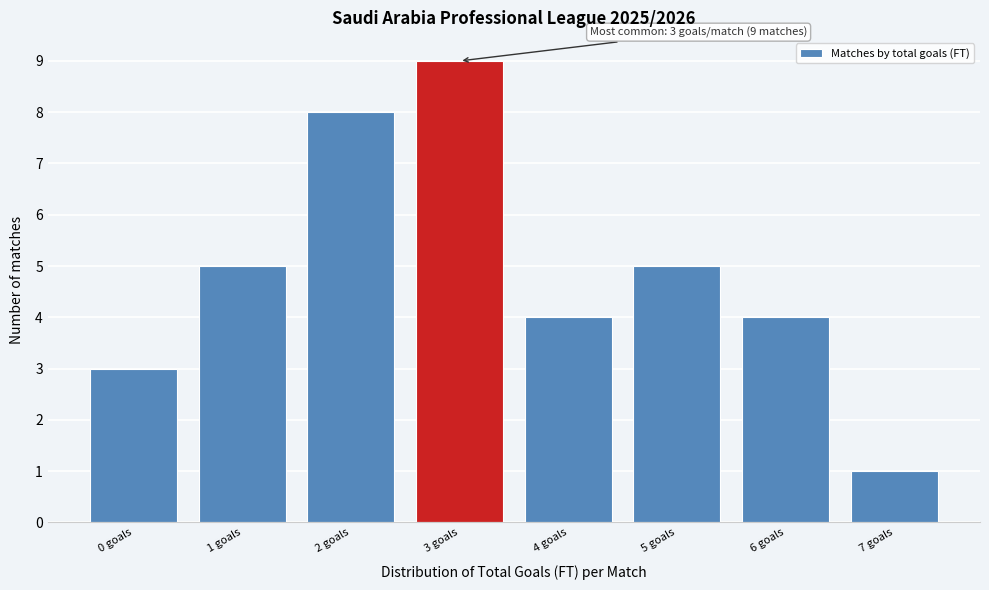

Over which range of the x-axis is the bar tallest?

2.5 to 3.5